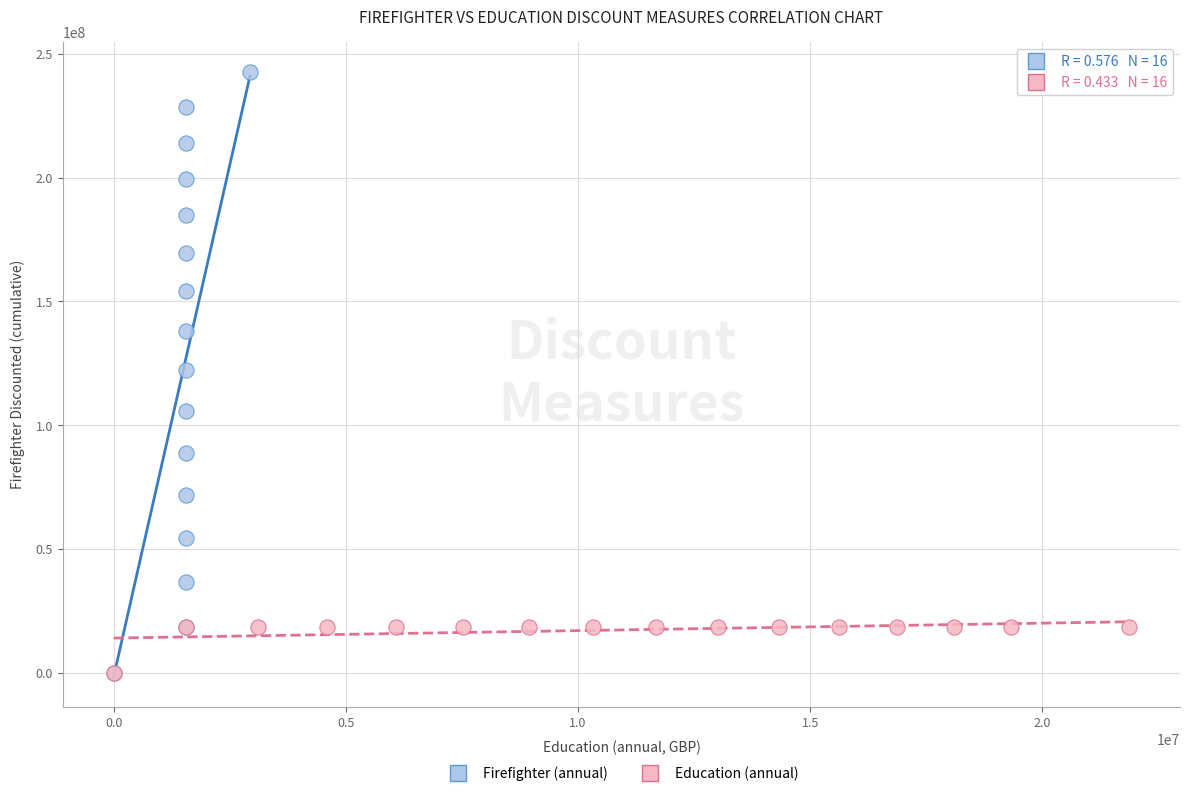

Which series reaches the maximum Y coordinate?

Firefighter (annual)